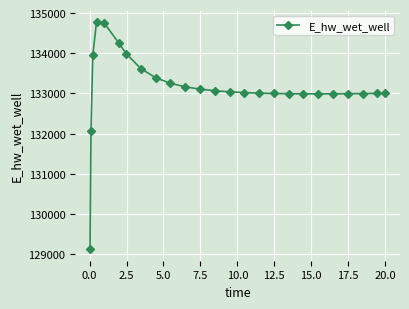

How many lines are shown in the chart?

1